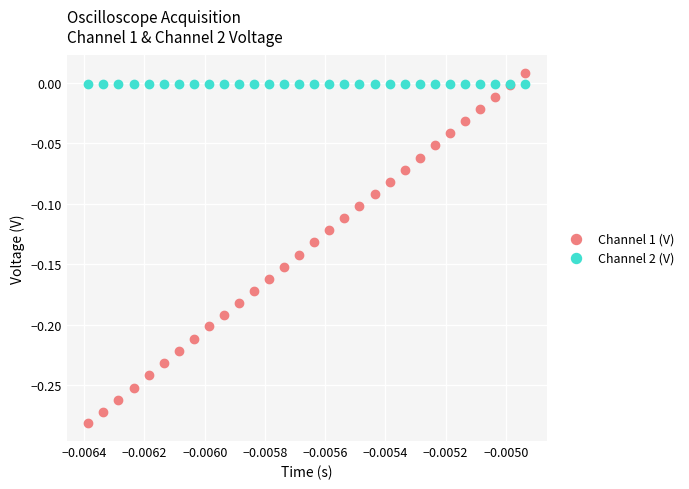

Which series contains the lowest Y value?

Channel 1 (V)